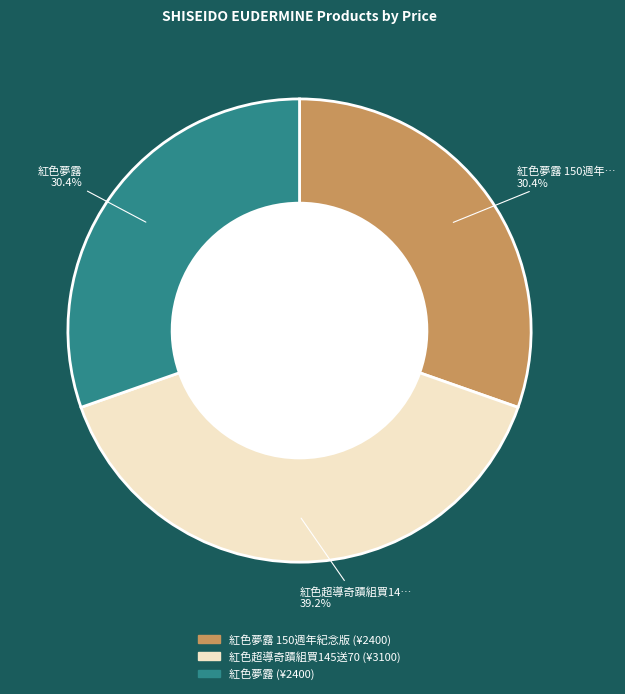

Does any single category account for the majority?

No